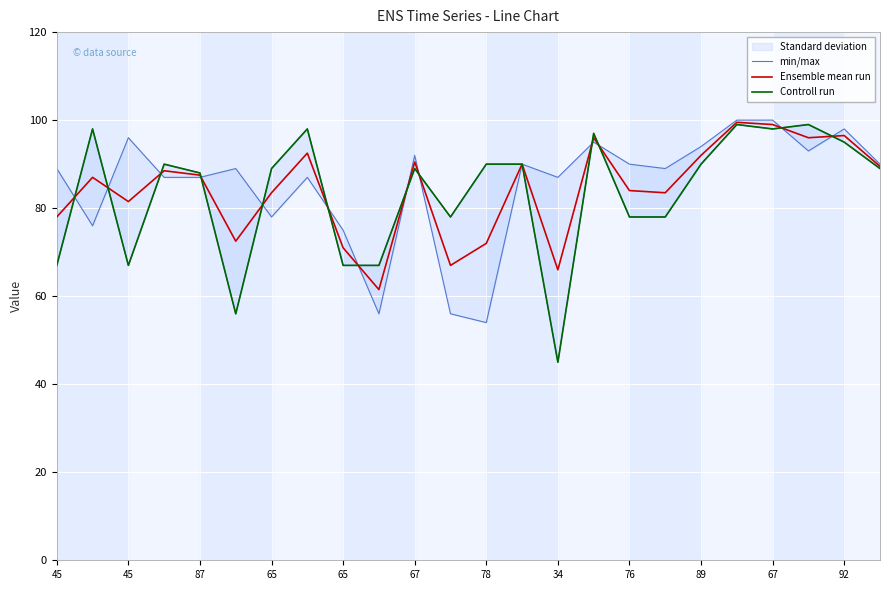

What is the difference between the Controll run values at 78 and 76?

12.0